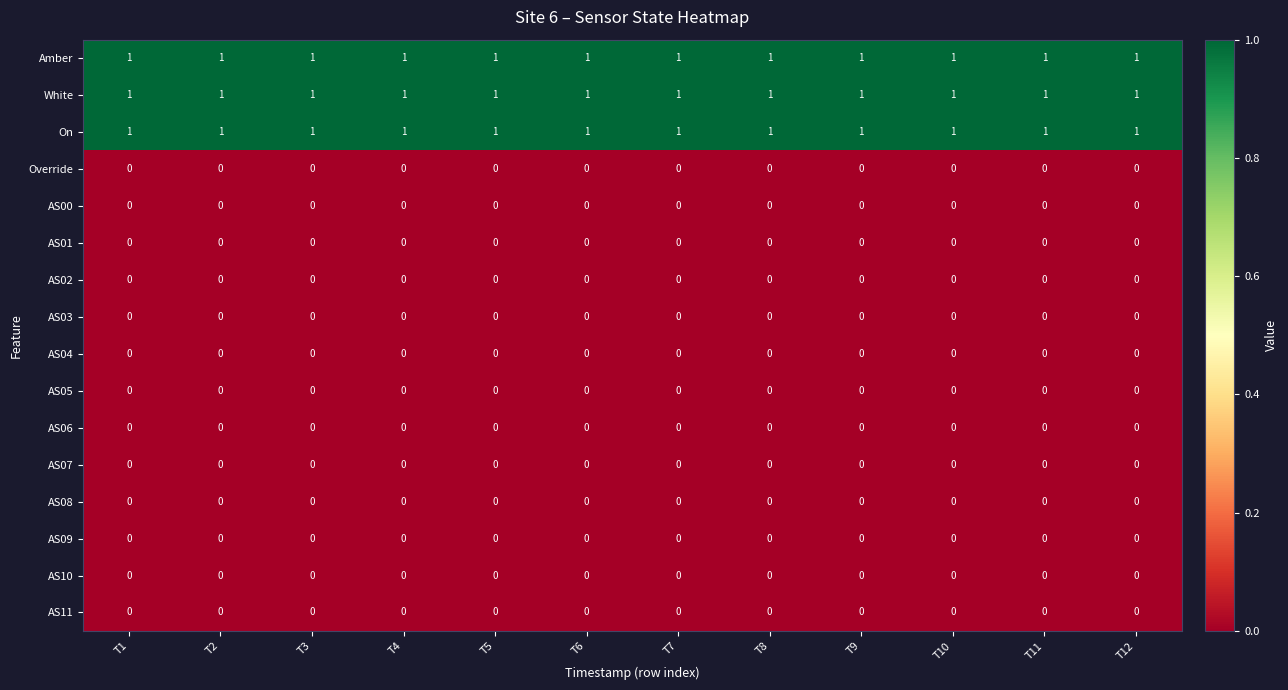

The AS05 series shows 0 at T5. True or false?

True